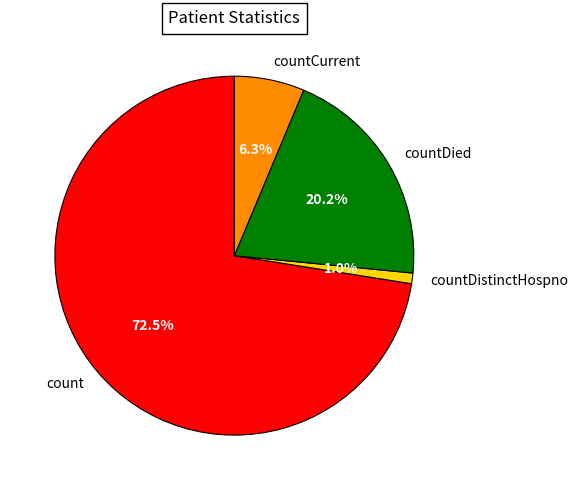

How many slices are in this pie chart?

4